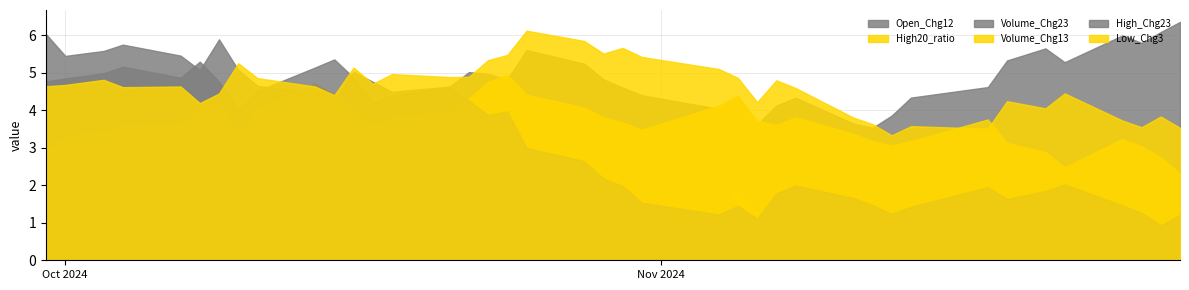

How many lines are shown in the chart?

6